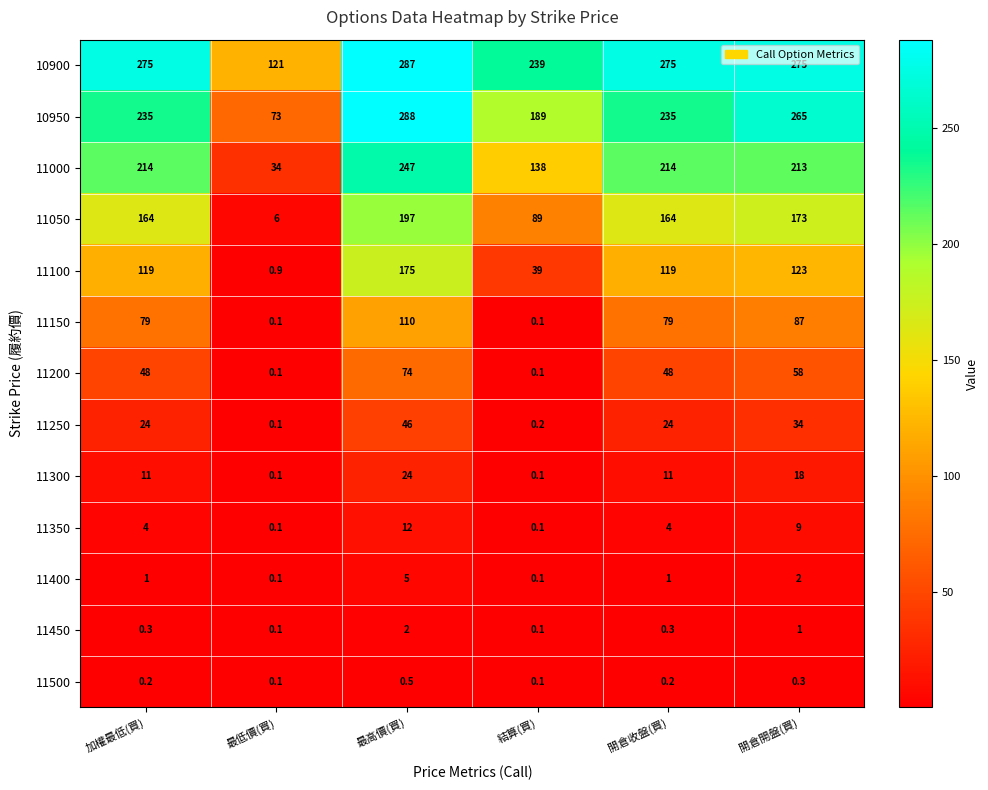

What is the difference between the 11250 values at 開倉收盤(買) and 開倉開盤(買)?

10.0